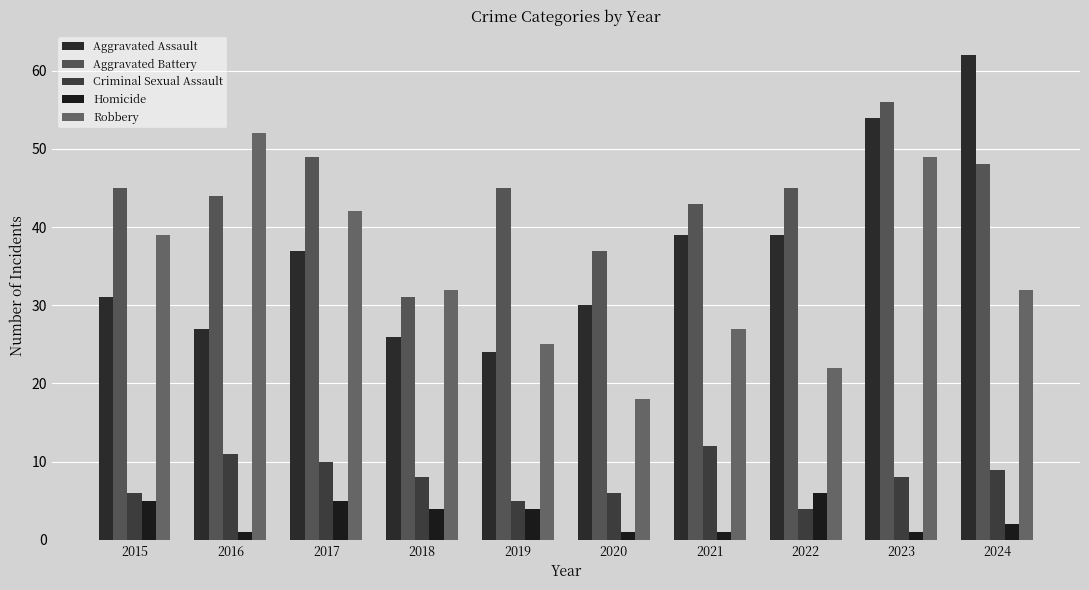

Reading left to right, list all the values displayed in this chart.

Aggravated Assault: 2015=31	2016=27	2017=37	2018=26	2019=24	2020=30	2021=39	2022=39	2023=54	2024=62
Aggravated Battery: 2015=45	2016=44	2017=49	2018=31	2019=45	2020=37	2021=43	2022=45	2023=56	2024=48
Criminal Sexual Assault: 2015=6	2016=11	2017=10	2018=8	2019=5	2020=6	2021=12	2022=4	2023=8	2024=9
Homicide: 2015=5	2016=1	2017=5	2018=4	2019=4	2020=1	2021=1	2022=6	2023=1	2024=2
Robbery: 2015=39	2016=52	2017=42	2018=32	2019=25	2020=18	2021=27	2022=22	2023=49	2024=32